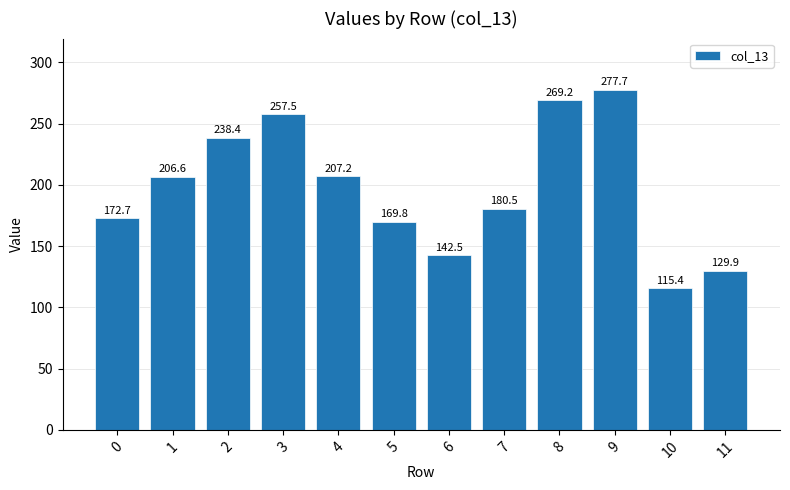

Rank the categories by value from highest to lowest.

9, 8, 3, 2, 4, 1, 7, 0, 5, 6, 11, 10